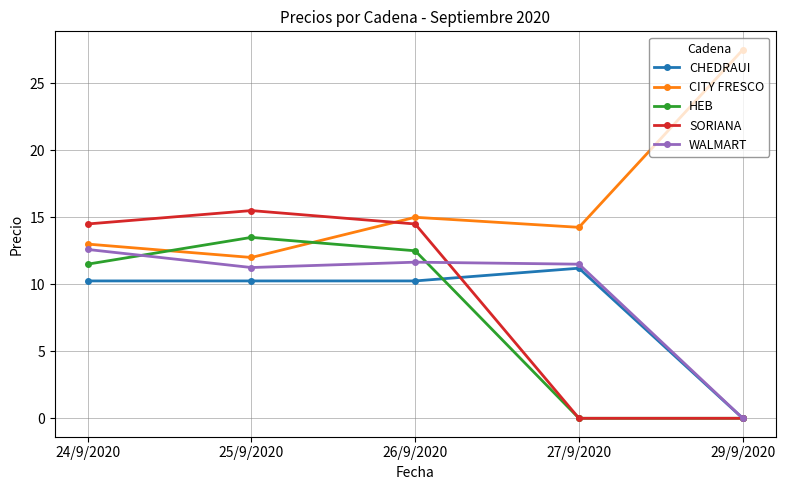

True or false: SORIANA has a value of 14.5 at 24/9/2020.

True